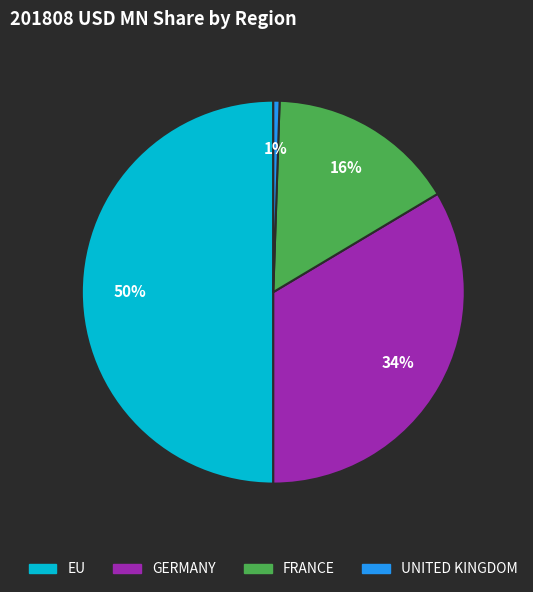

Count the number of slices in the pie.

4